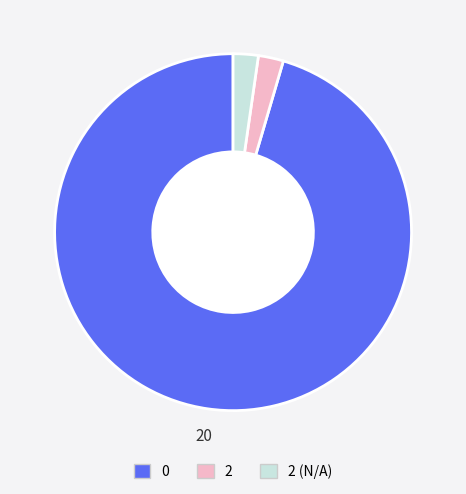

Does any single category account for the majority?

Yes